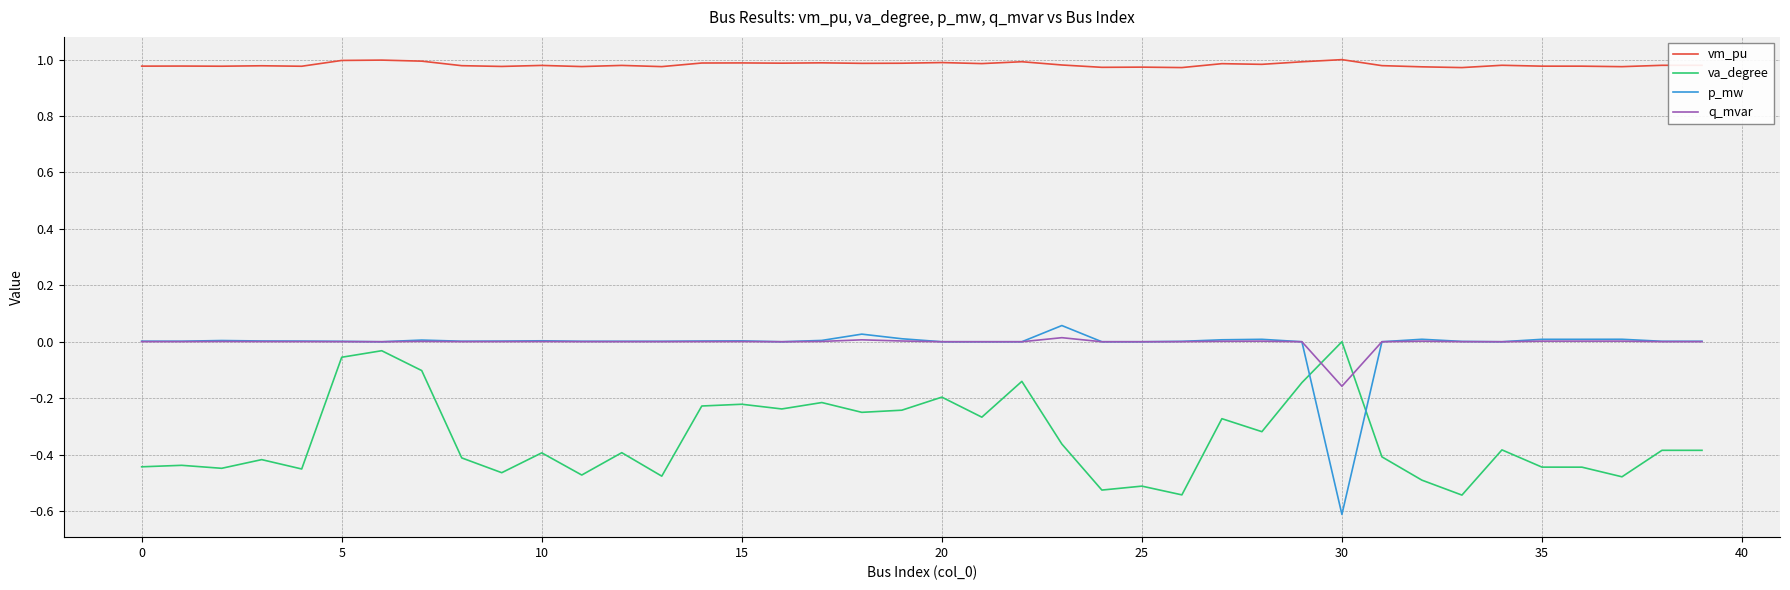

True or false: vm_pu and va_degree intersect in this chart.

False